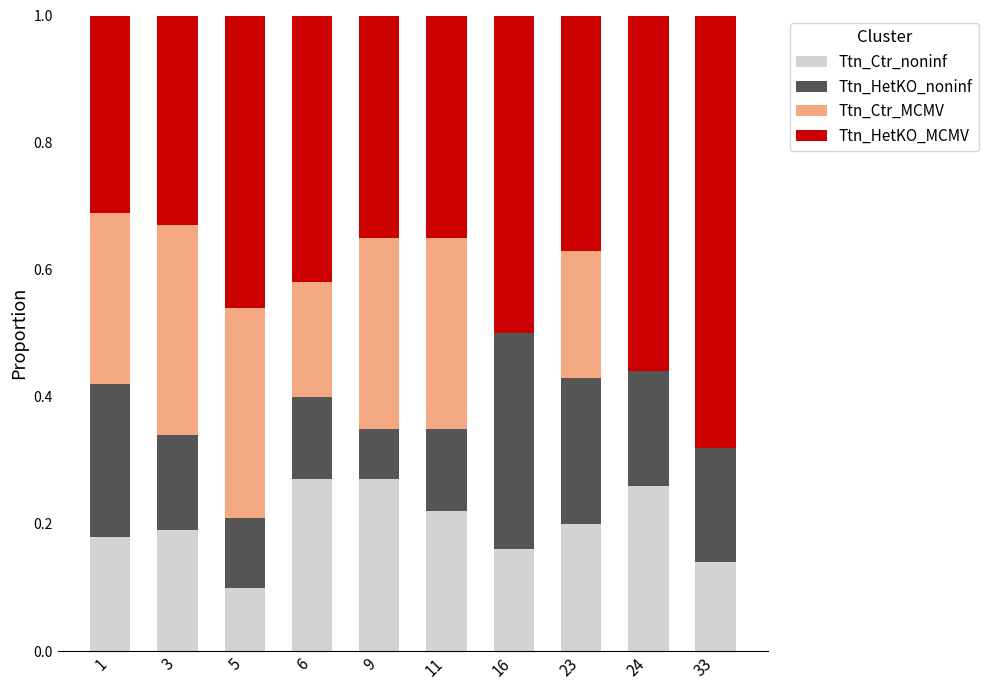

The Ttn_Ctr_noninf series shows 0.3 at 11. True or false?

False